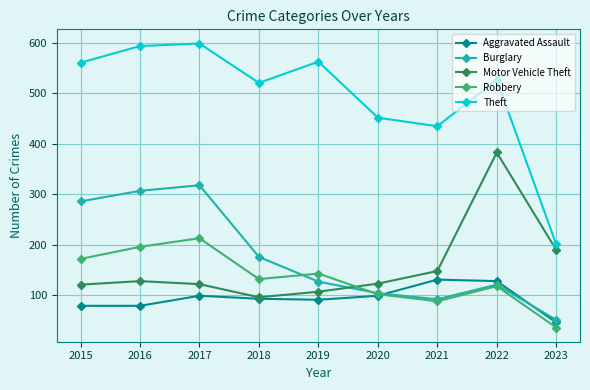

Rank the series by their maximum value, from lowest to highest.

Aggravated Assault, Robbery, Burglary, Motor Vehicle Theft, Theft